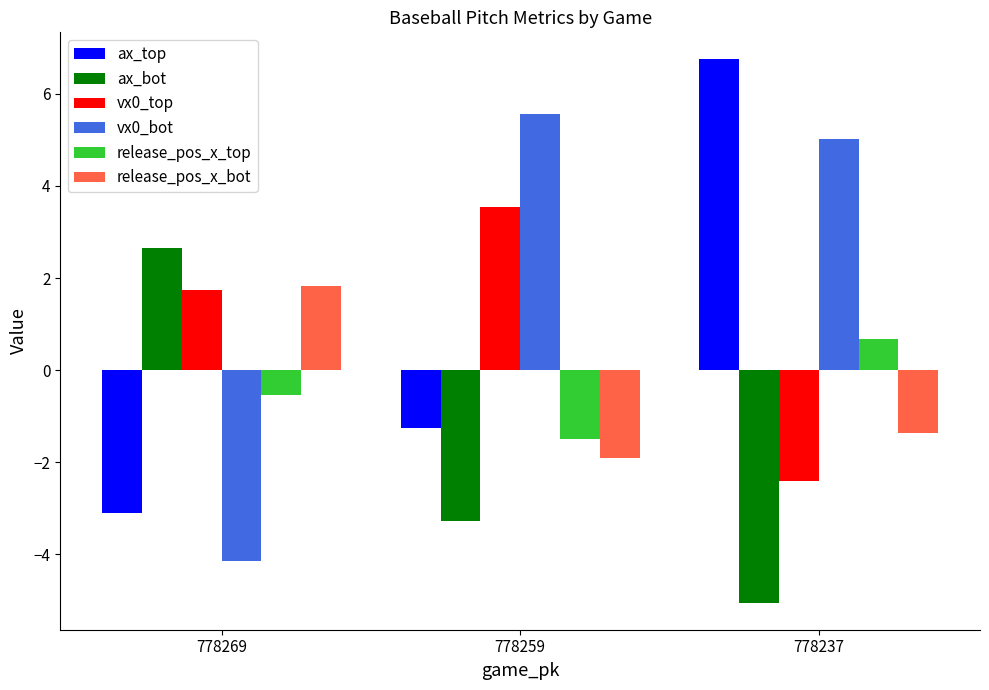

How many data points in vx0_bot are less than 5?

1